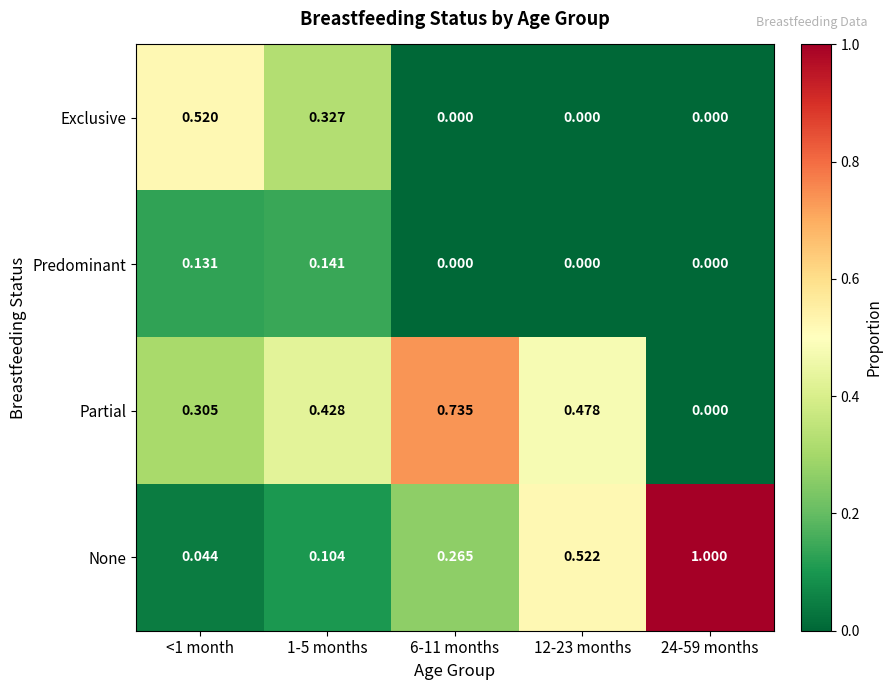

Is the value of Exclusive at 24-59 months greater than the value of None at 24-59 months?

No